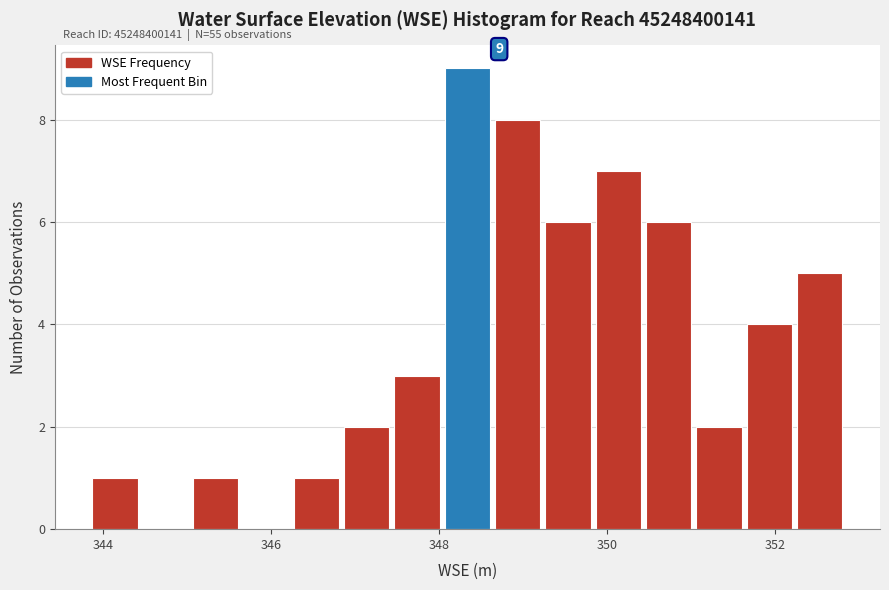

Around what value on the x-axis is the tallest bar? Give the approximate position of its centre, as read against the axis.

348.4